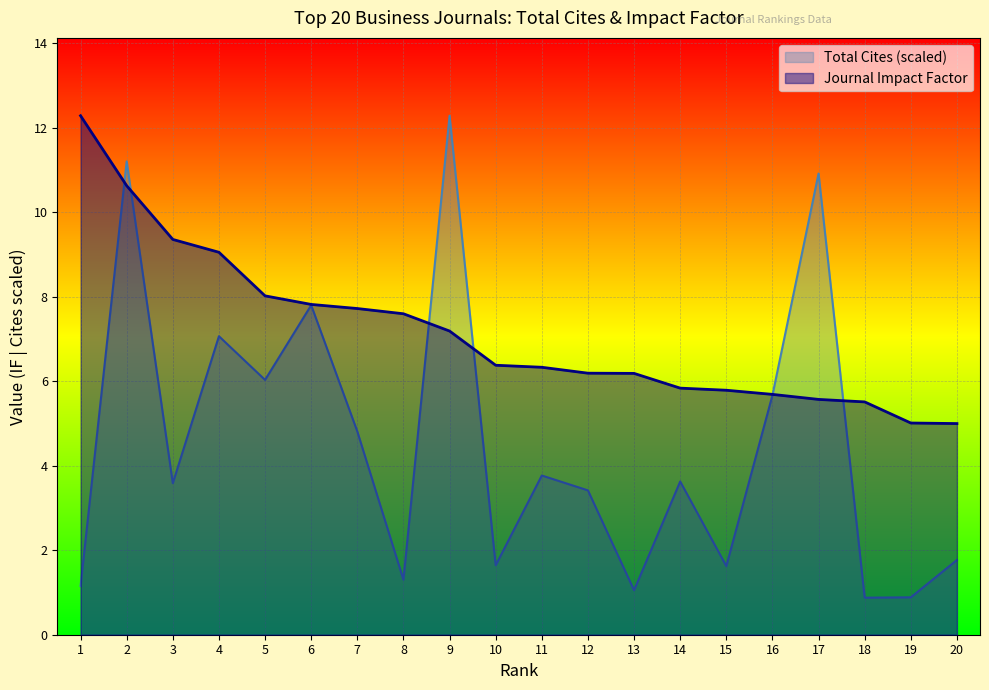

What is the greatest value displayed?

12.3